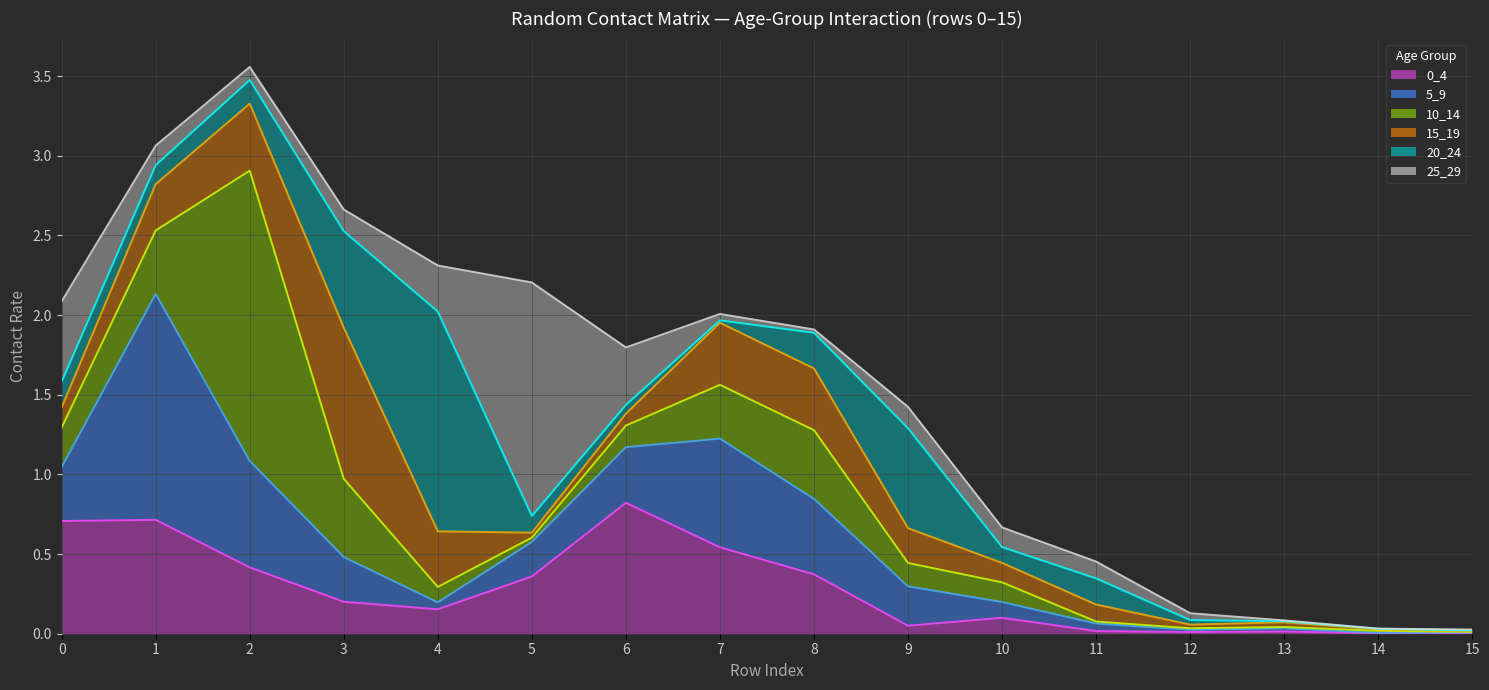

The value of 0_4 at 6 is 1.2. True or false?

False